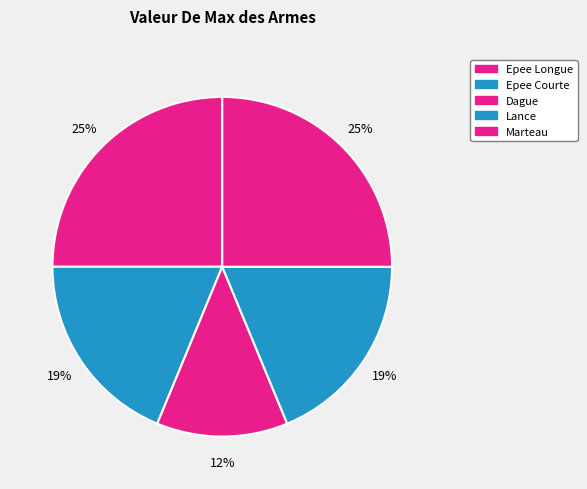

Does any single category account for the majority?

No